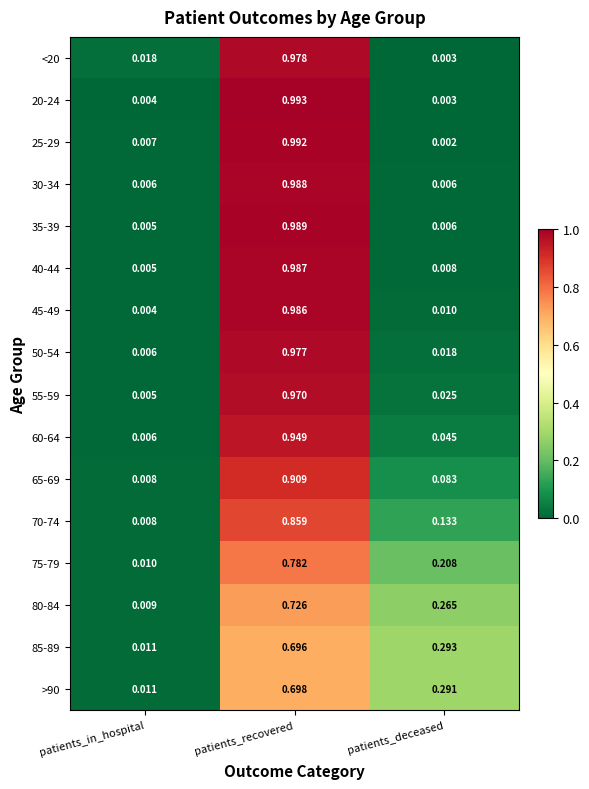

At which label does 70-74 reach its minimum?

patients_in_hospital